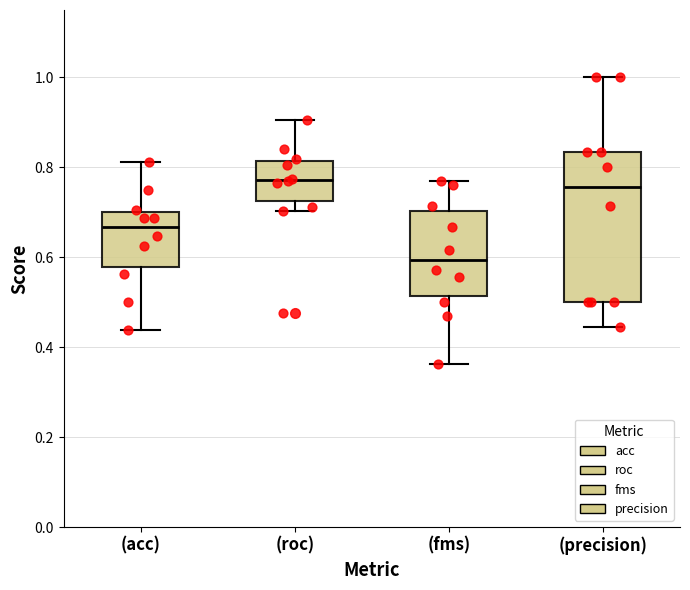

Comparing the boxes themselves (not the whiskers), which one is the tallest?

(precision)